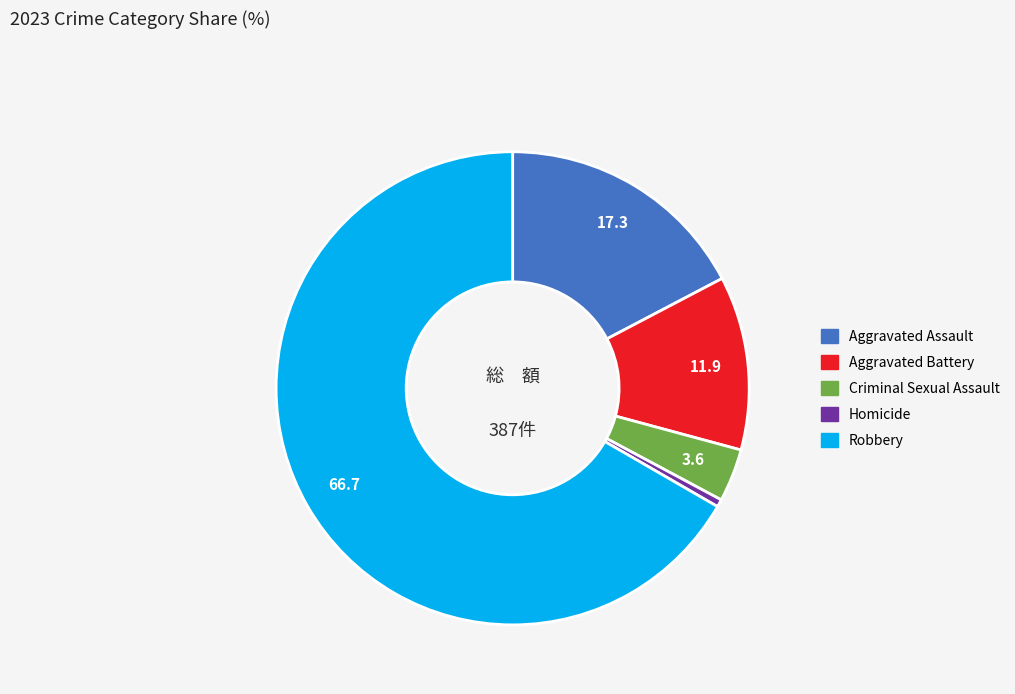

Which slice is the largest?

Robbery